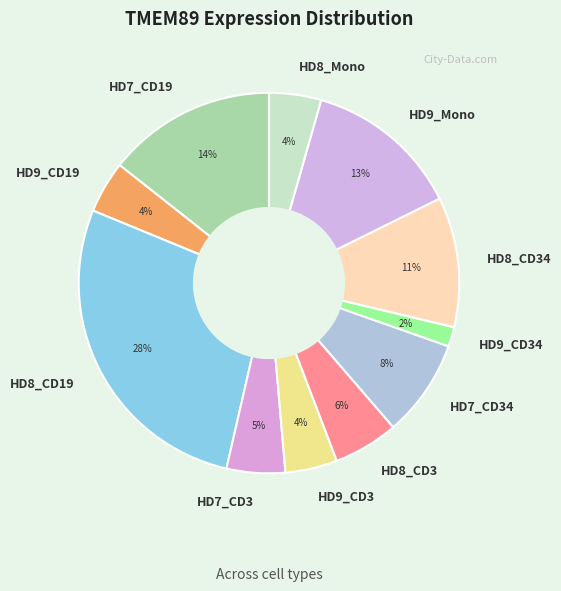

Count the number of slices in the pie.

11